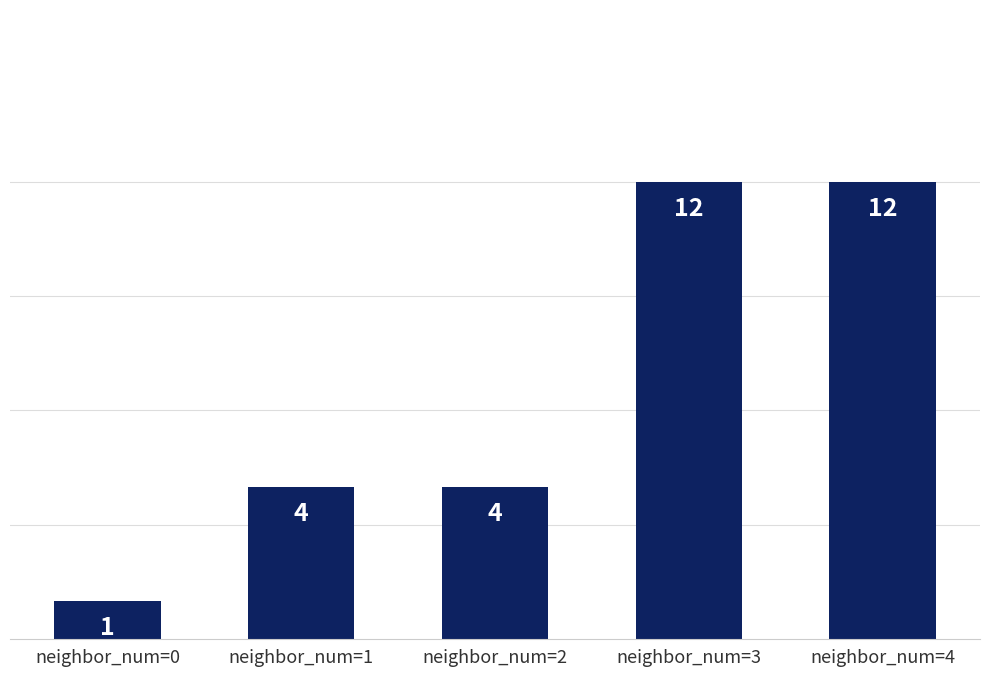

Reading left to right, extract all data points from this chart.

neighbor_num=0=1	neighbor_num=1=4	neighbor_num=2=4	neighbor_num=3=12	neighbor_num=4=12